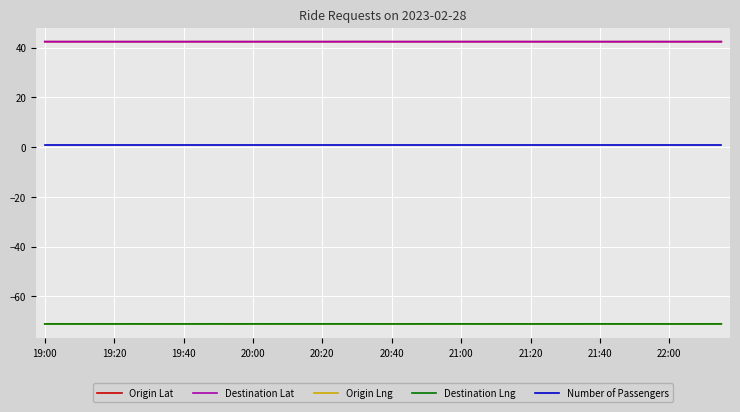

Is this an area chart (filled region under the line)?

No